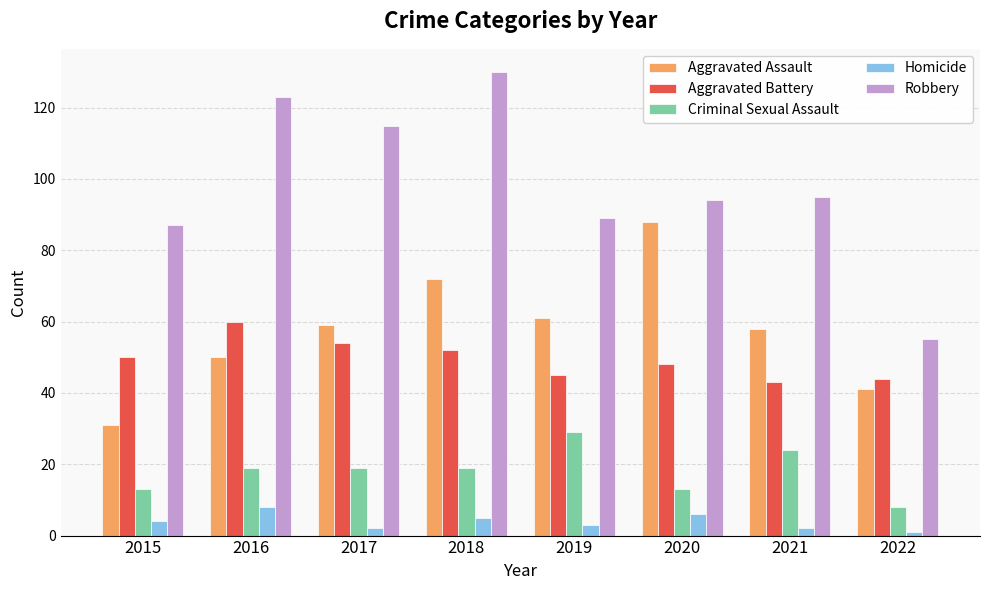

What is the maximum value shown in the chart?

130